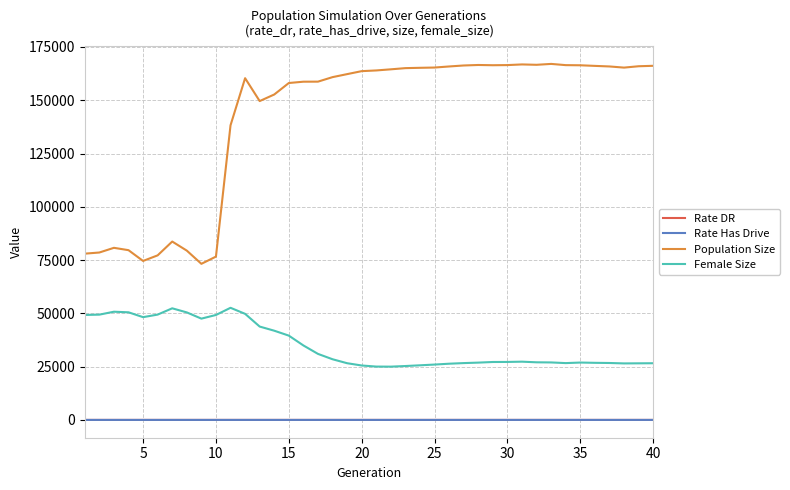

What is the maximum value shown in the chart?

167048.0